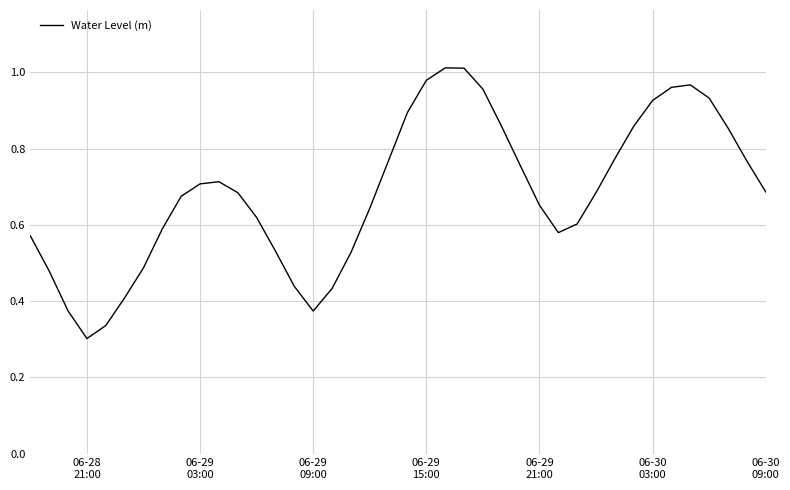

Which label corresponds to the smallest value in the chart?

06-28
21:00